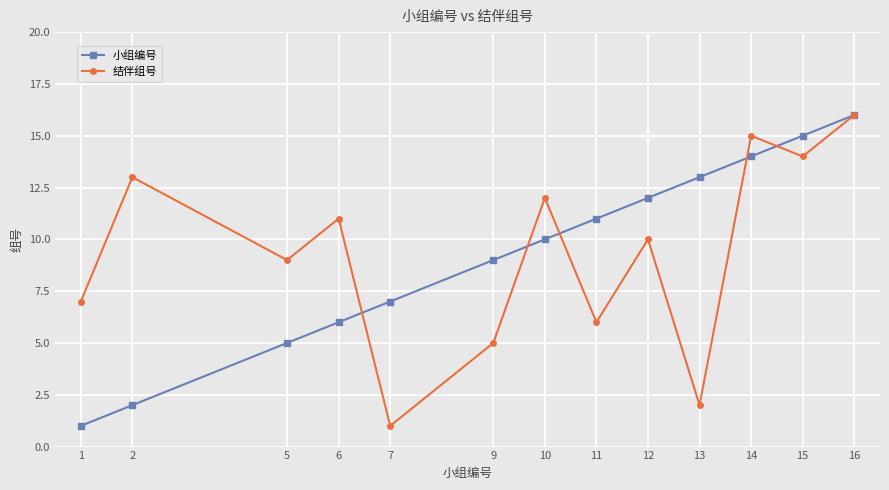

The 小组编号 series shows 7 at 7. True or false?

True